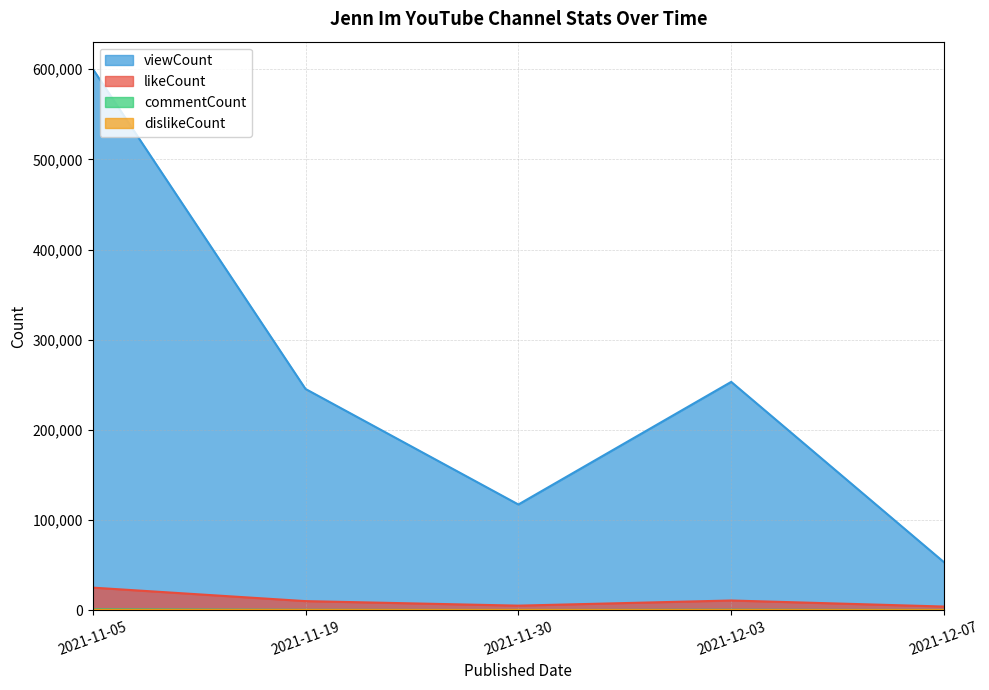

Reading left to right, transcribe all the data shown in this chart.

likeCount: 2021-12-07=3964	2021-12-03=10673	2021-11-30=4958	2021-11-19=9984	2021-11-05=24952
dislikeCount: 2021-12-07=29	2021-12-03=81	2021-11-30=144	2021-11-19=151	2021-11-05=160
commentCount: 2021-12-07=192	2021-12-03=373	2021-11-30=151	2021-11-19=311	2021-11-05=799
viewCount: 2021-12-07=53059	2021-12-03=253180	2021-11-30=117159	2021-11-19=245324	2021-11-05=600537